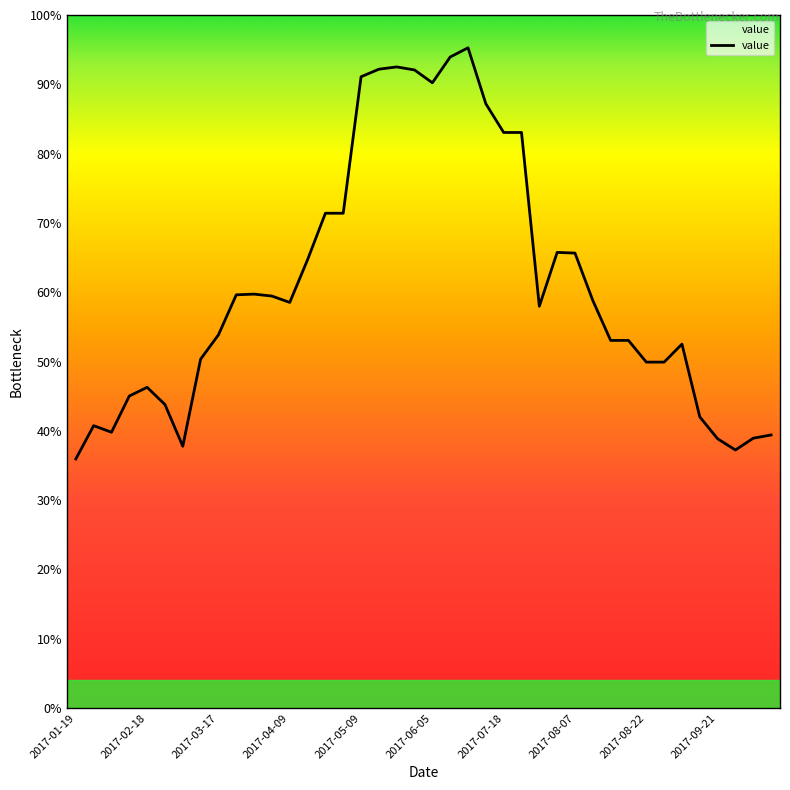

What is the greatest value displayed?

95.3